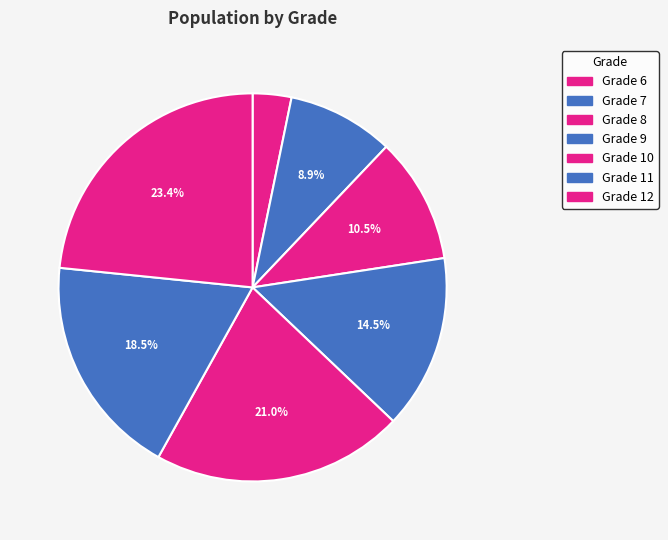

To the nearest percent, what percentage of the pie is Grade 7?

9%